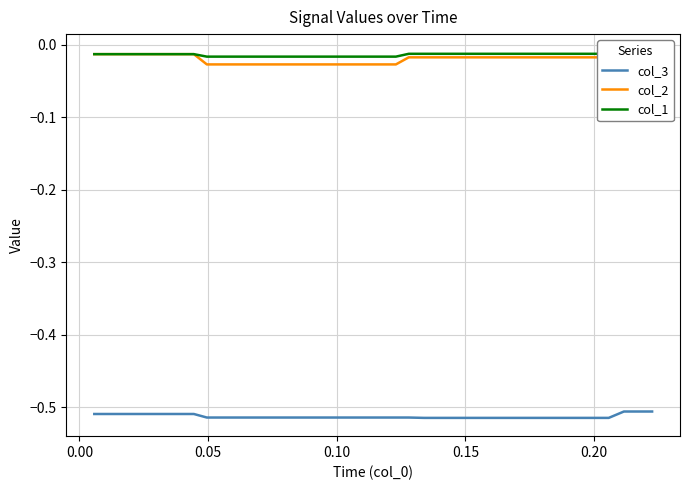

How many lines are shown in the chart?

3